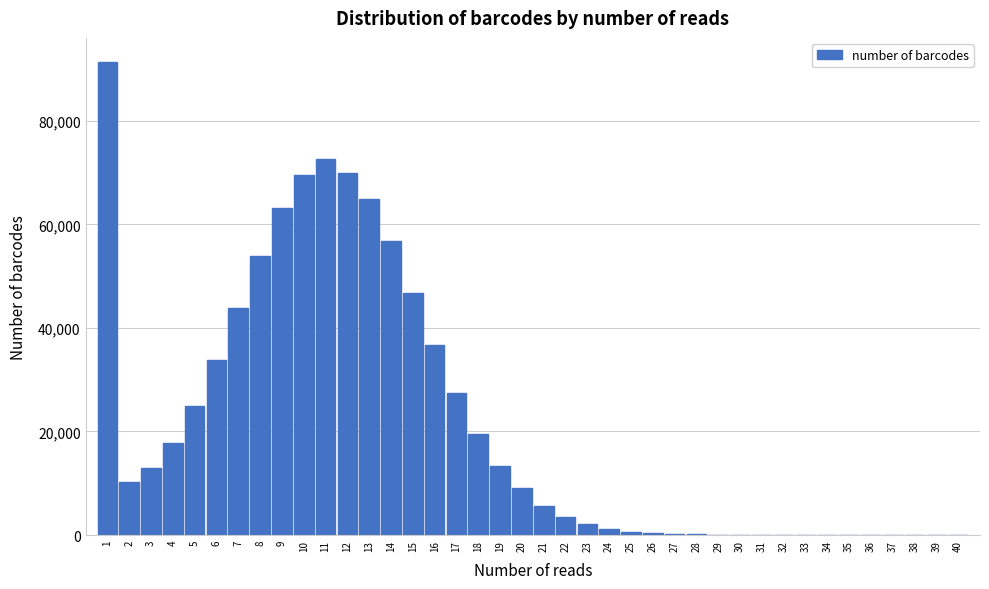

What is the maximum value shown in the chart?

91428